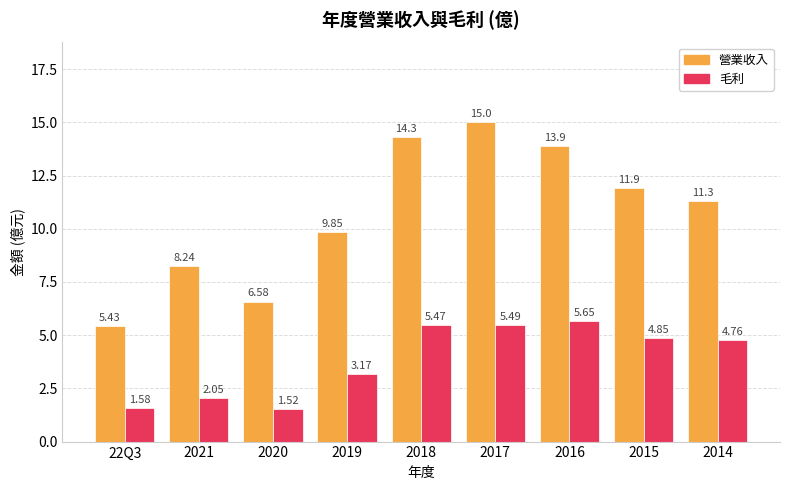

What is the spread (max minus min) of values at 2019?

6.7